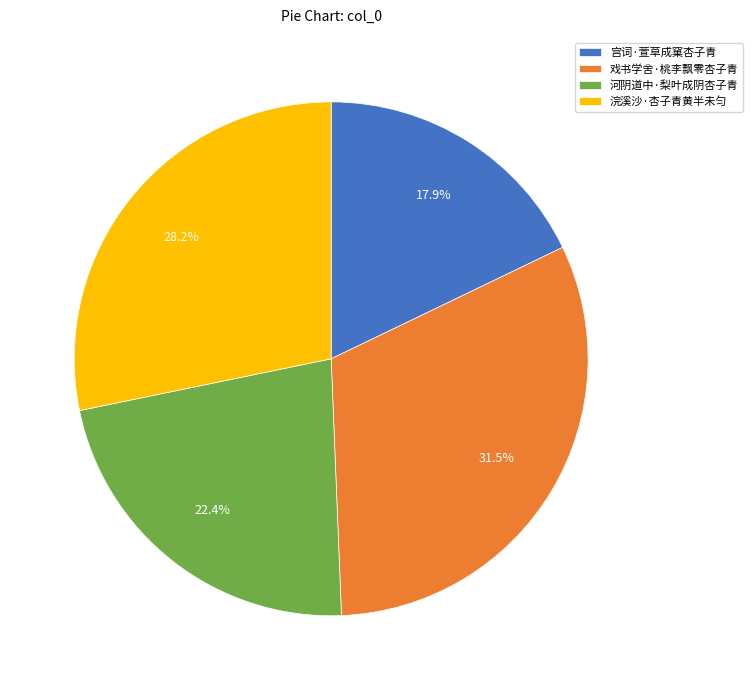

Does 河阴道中·梨叶成阴杏子青 account for over 50% of the chart?

No